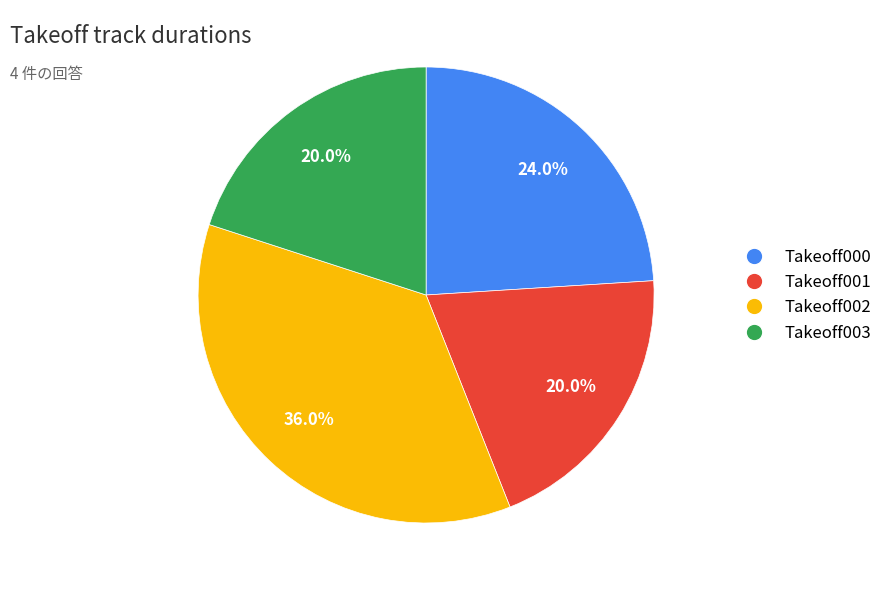

To the nearest percent, what percentage of the pie is Takeoff002?

36%